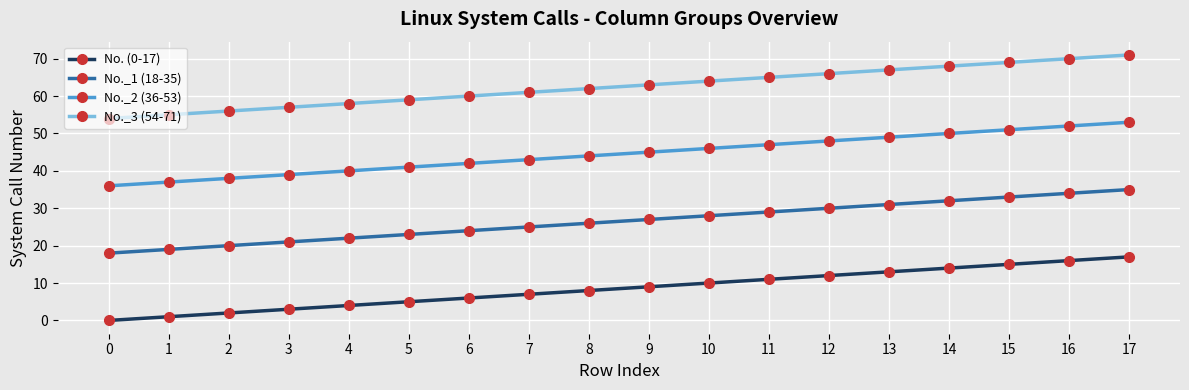

The No. (0-17) series shows 2 at 2. True or false?

True